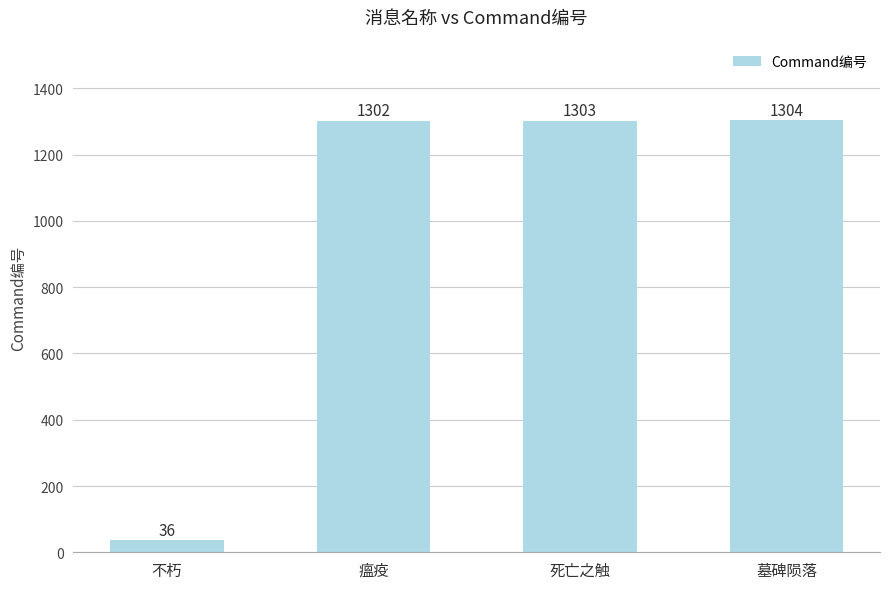

How many values are below 1303?

2